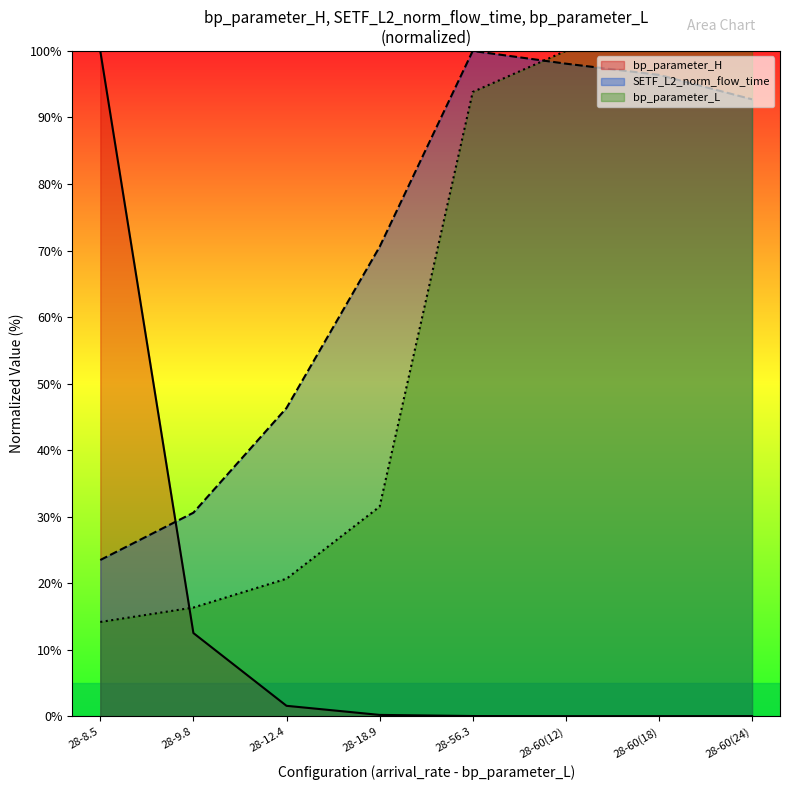

Does the chart display data point markers on the line(s)?

No